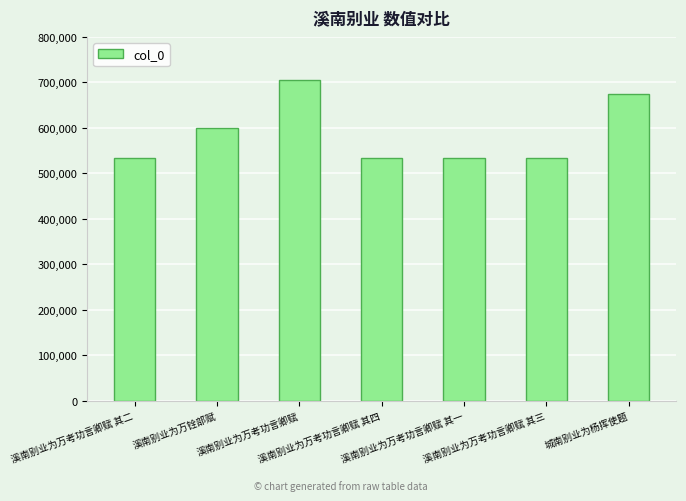

What is the difference between the second highest and second lowest values?

140530